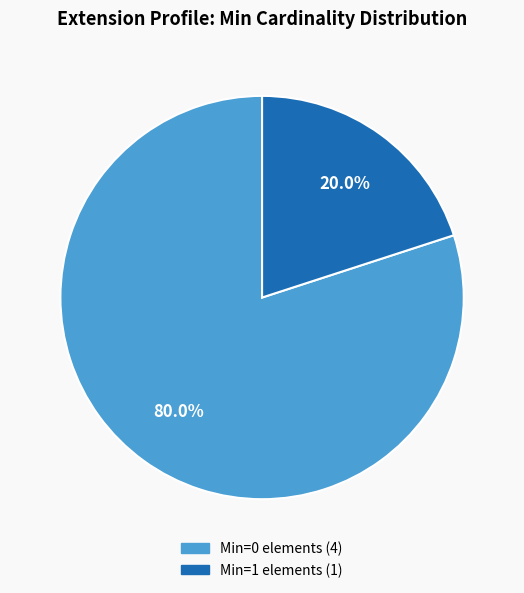

How many slices are in this pie chart?

2